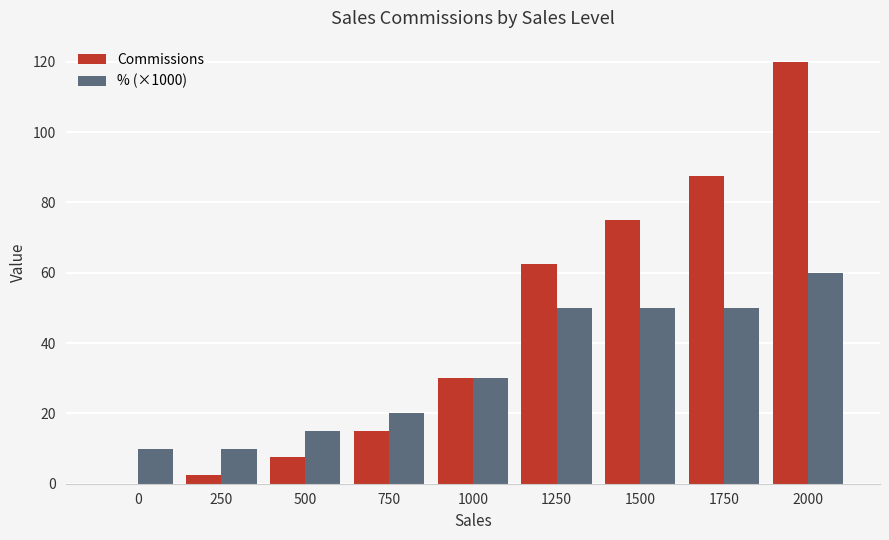

The value of Commissions at 750 is 6.5. True or false?

False